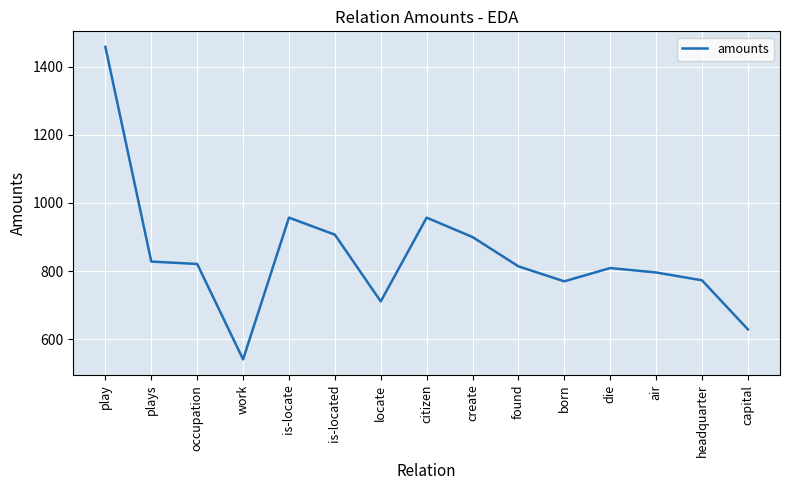

Does the chart have visible grid lines?

Yes